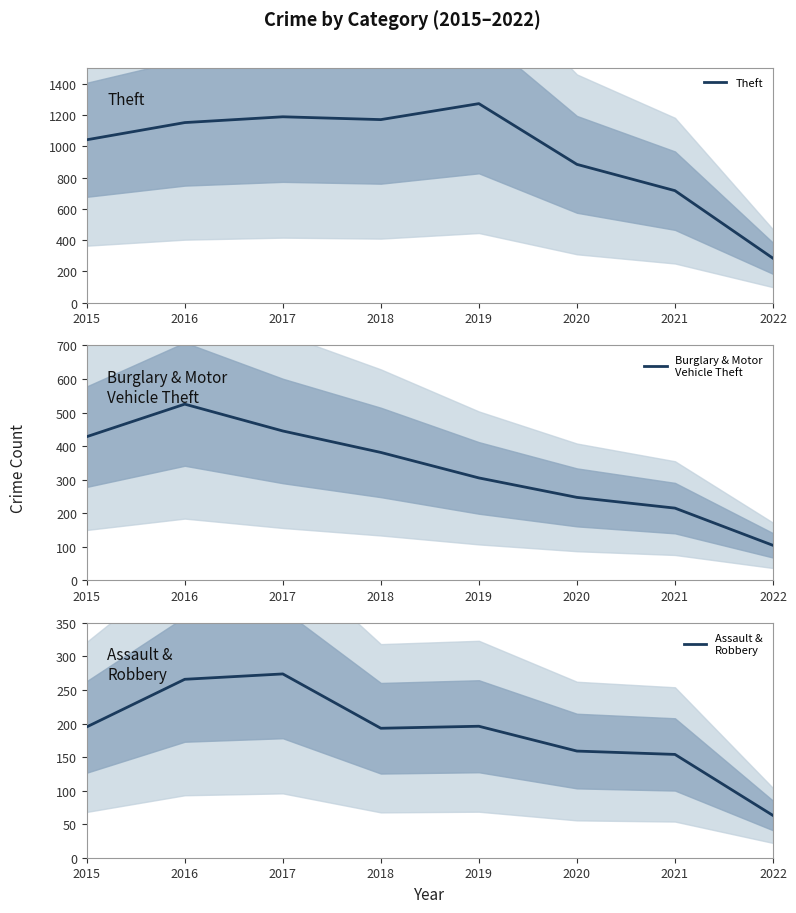

What is the maximum value shown in the chart?

1272